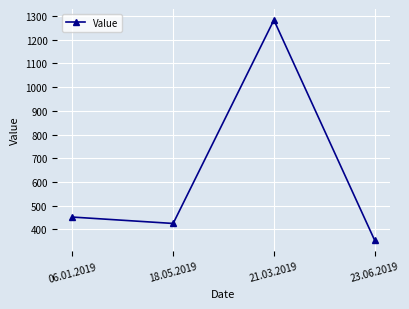

What position from the left is 06.01.2019?

1